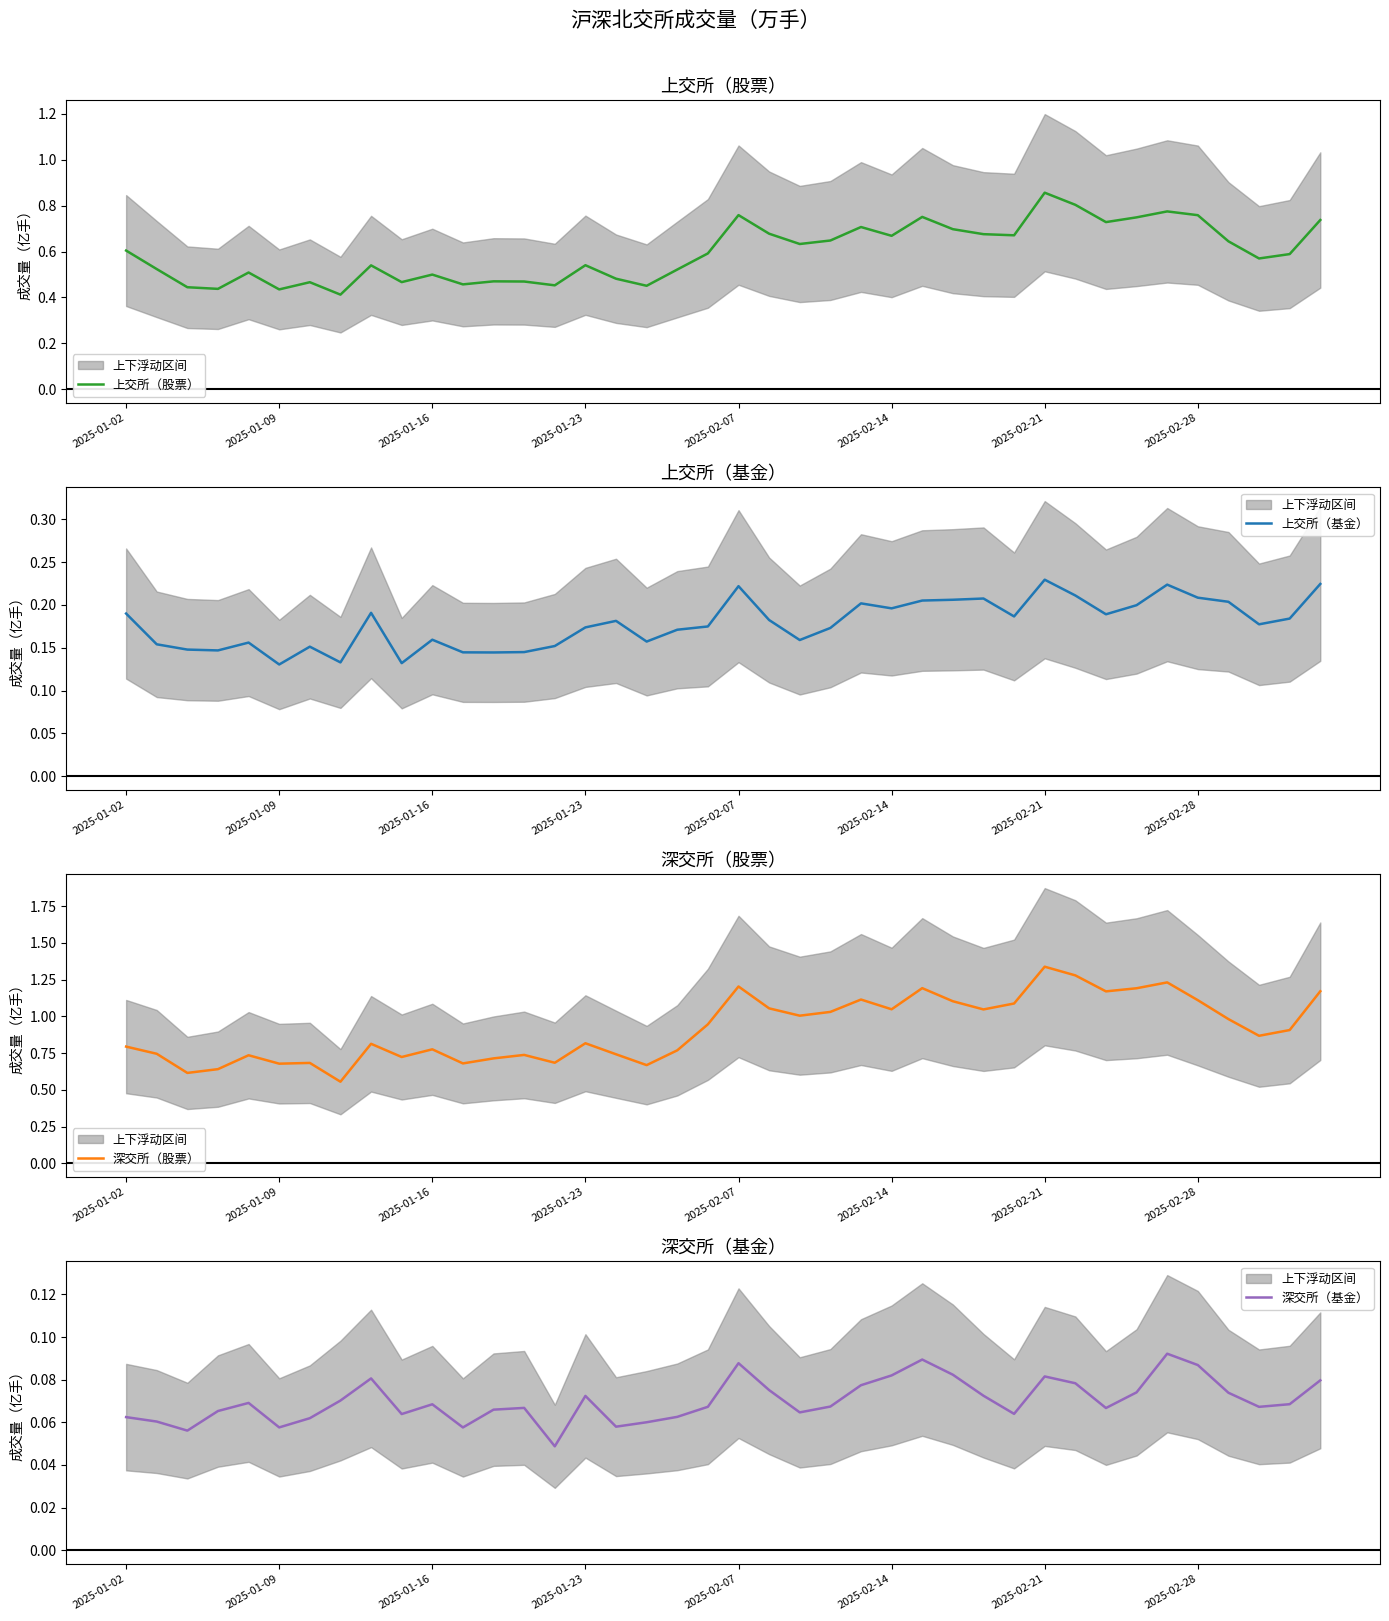

At how many categories does at least one series exceed 0?

40